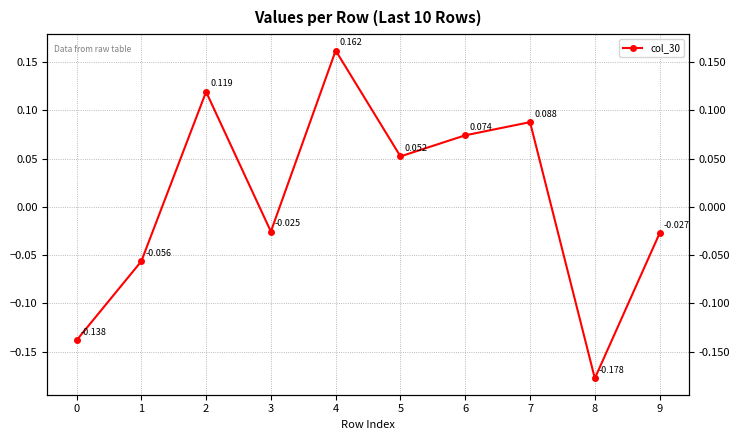

Which has a higher value, 6 or 2?

2